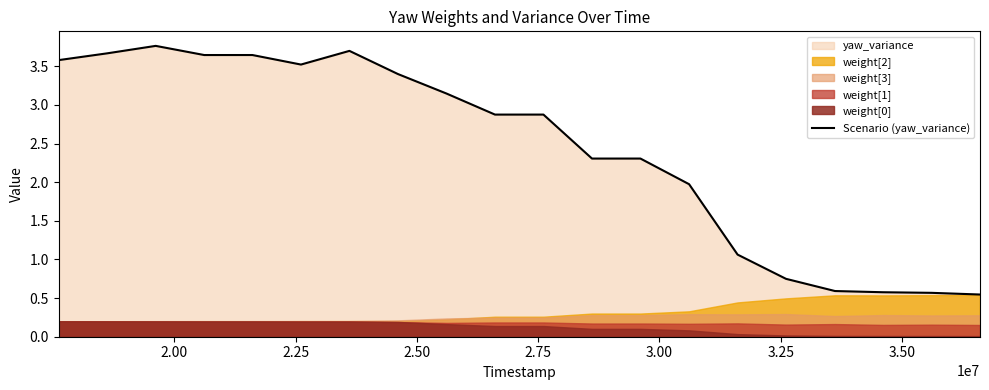

What position from the left is 3.50?

8